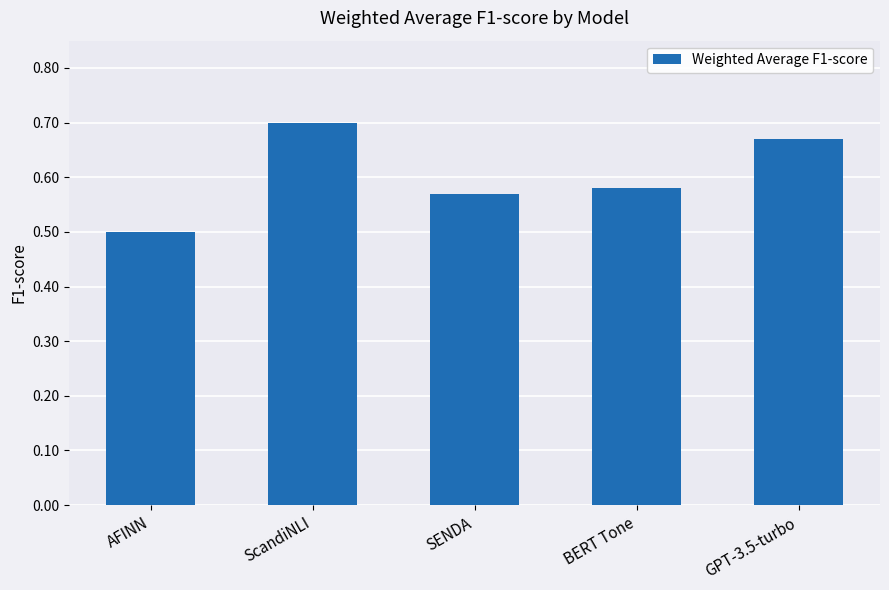

Which has a higher value, AFINN or SENDA?

SENDA